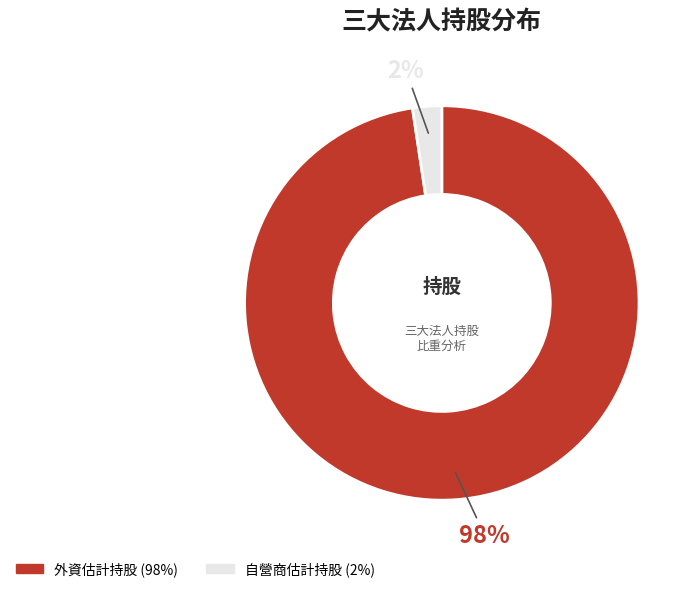

Is there any slice that represents more than half of the pie?

Yes